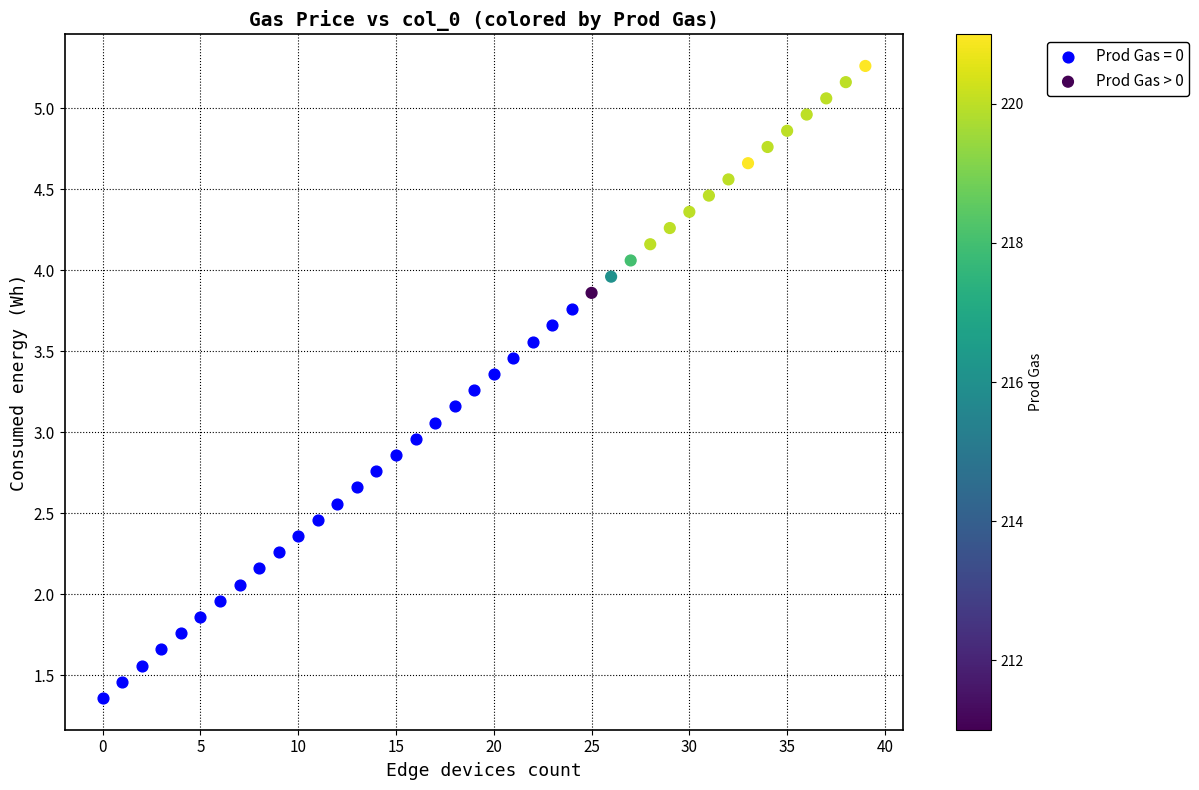

Which series contains the lowest Y value?

Prod Gas = 0